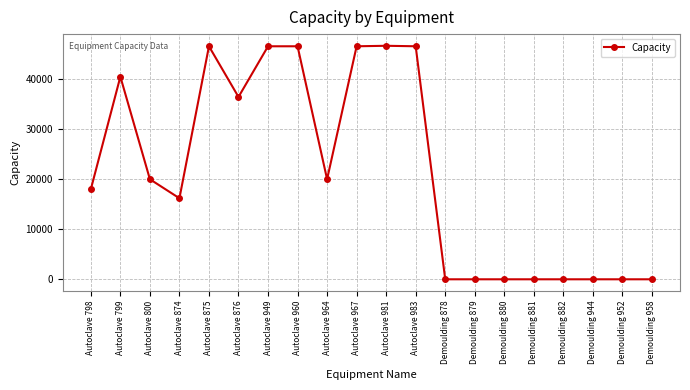

True or false: the data has more than 2 interior local peaks.

True